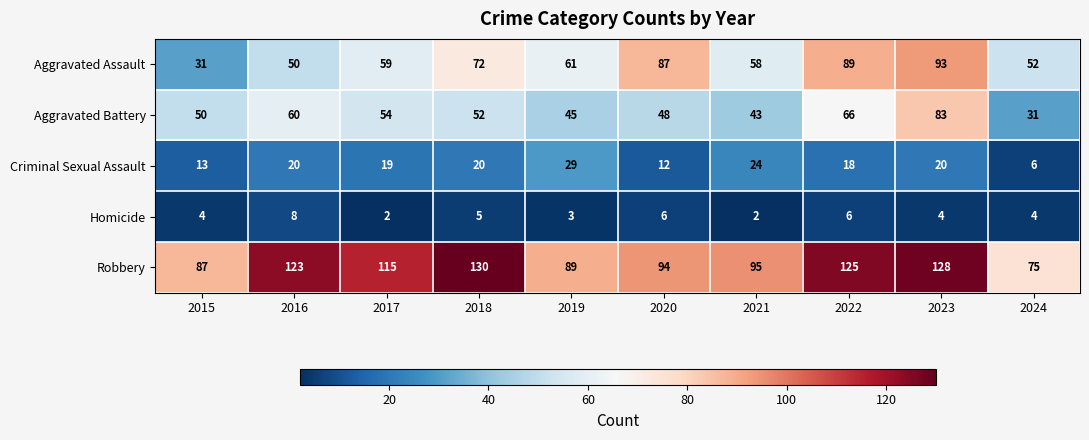

At which category is the sum across all series the highest?

2023